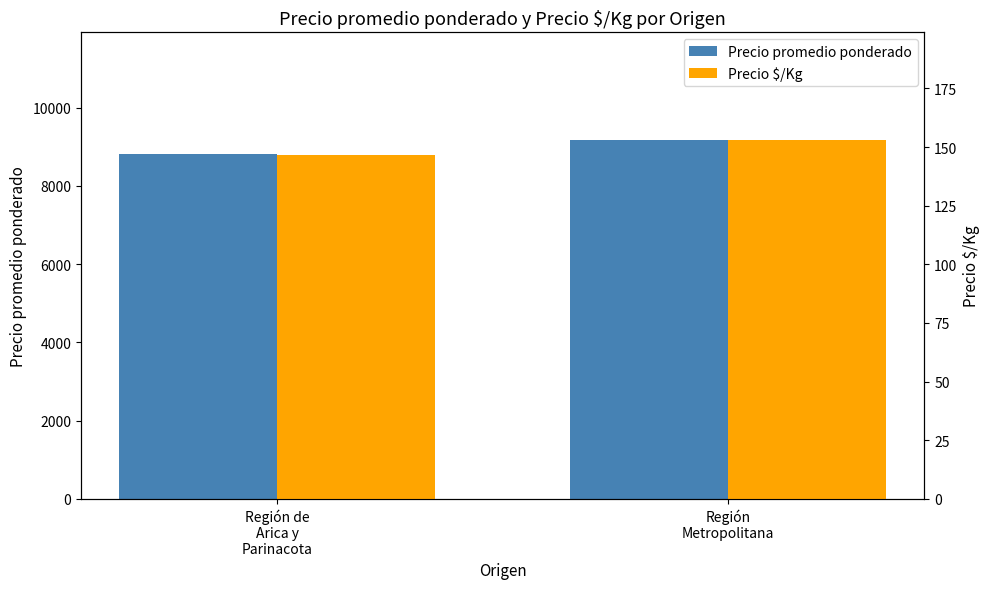

At Región
Metropolitana, list the series in order from smallest to largest.

Precio $/Kg, Precio promedio ponderado